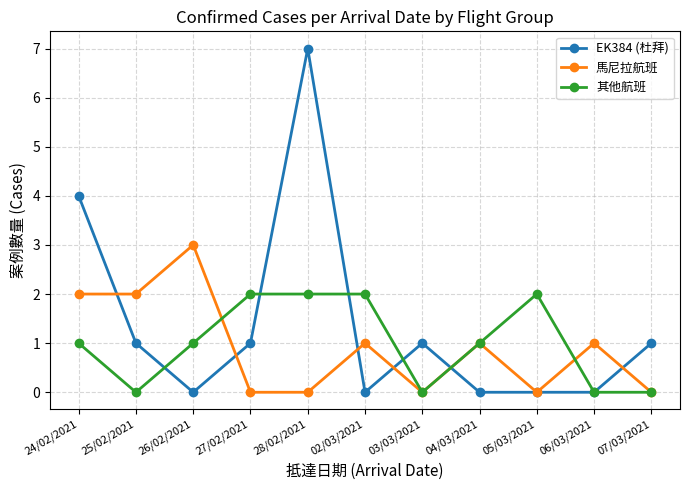

Rank the series by their maximum value, from lowest to highest.

其他航班, 馬尼拉航班, EK384 (杜拜)